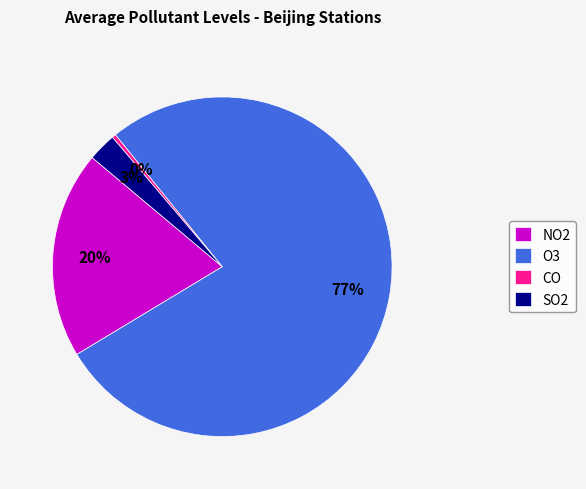

Which category accounts for the majority?

O3